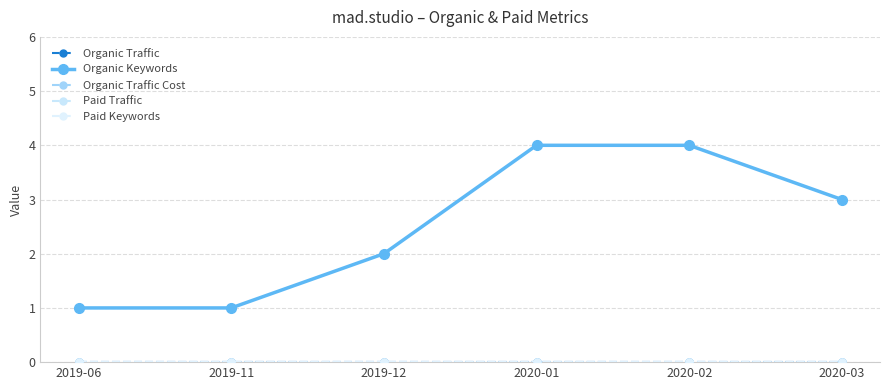

Is this an area chart (filled region under the line)?

No